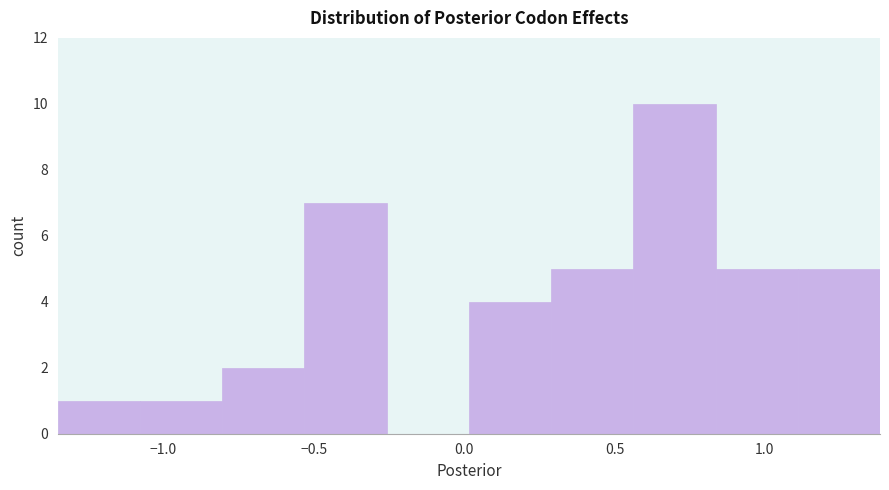

What is the height of the bar covering 0.00 to 0.30 on the x-axis? Neither the bar edges nor the heights are printed on the chart, so give them approximately, as read against the axes.

4